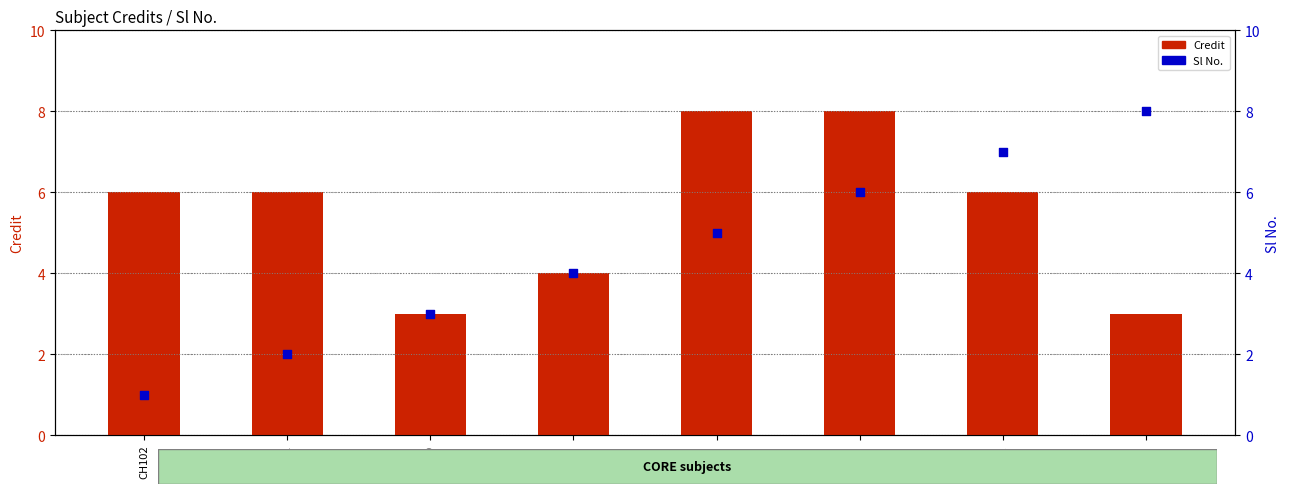

At how many categories does at least one series exceed 2?

8